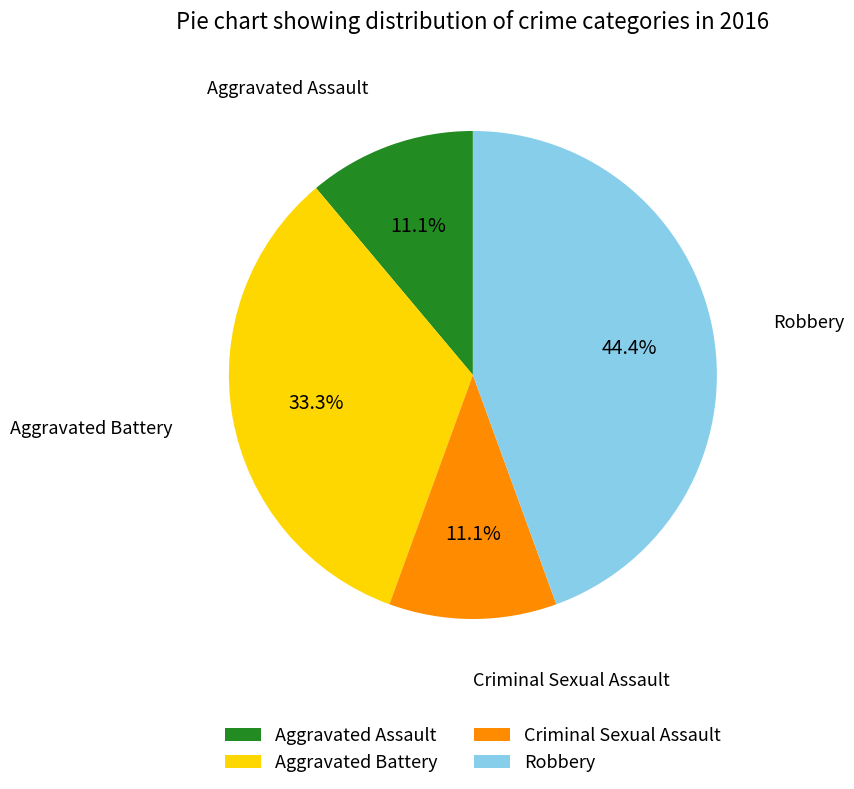

How many segments does this pie chart have?

4